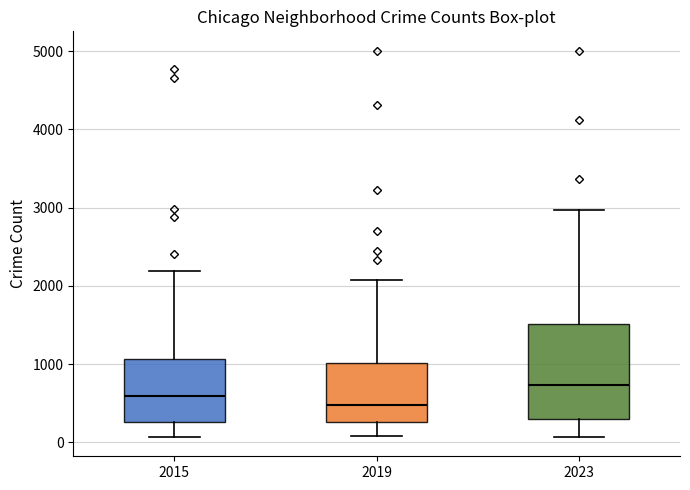

Reading left to right, transcribe this box plot: for each box, give where its median line is, the range the box spans, and where its two whiskers end, as read against the y-axis. The values are not printed on the chart, so give them approximately, as read against the axis.

2015: median 600, box 300 to 1100, whiskers 100 to 2200
2019: median 500, box 300 to 1000, whiskers 100 to 2100
2023: median 700, box 300 to 1500, whiskers 100 to 3000